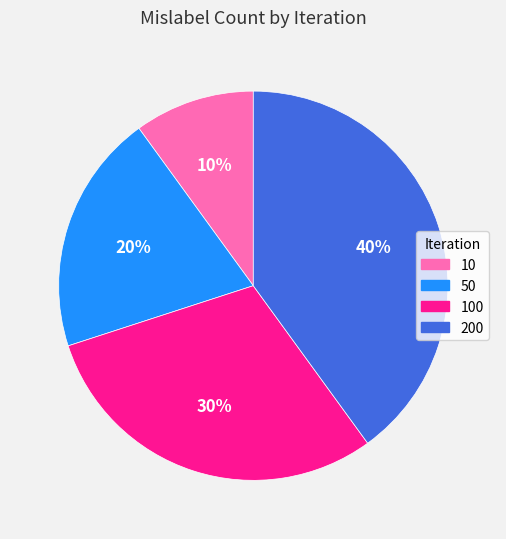

Rank the categories by value from lowest to highest.

10, 50, 100, 200